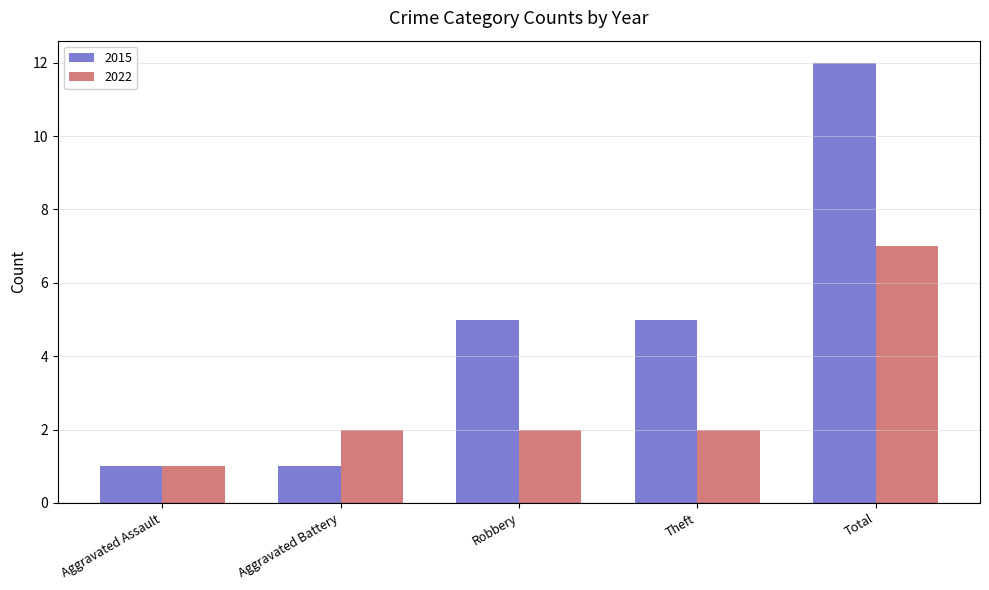

Rank the series at Theft from highest to lowest value.

2015, 2022